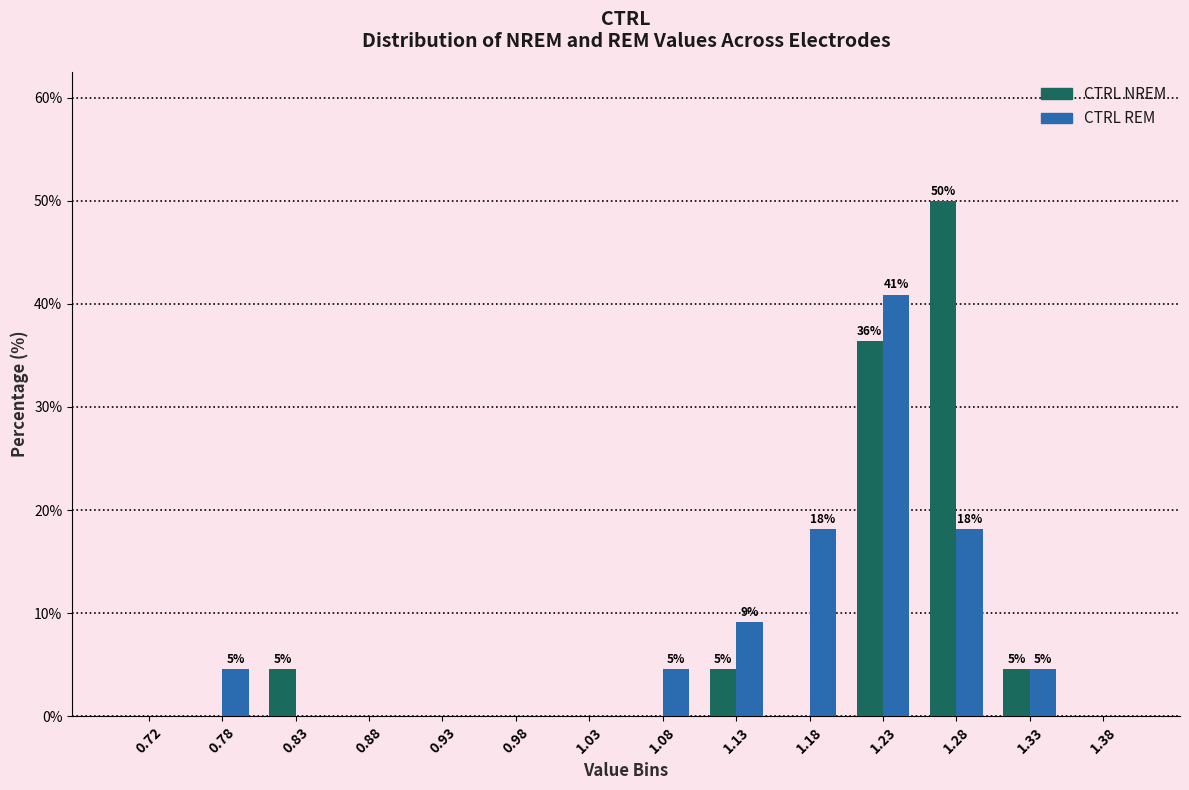

In the CTRL REM series, which range on the x-axis has the tallest bar?

1.20 to 1.25